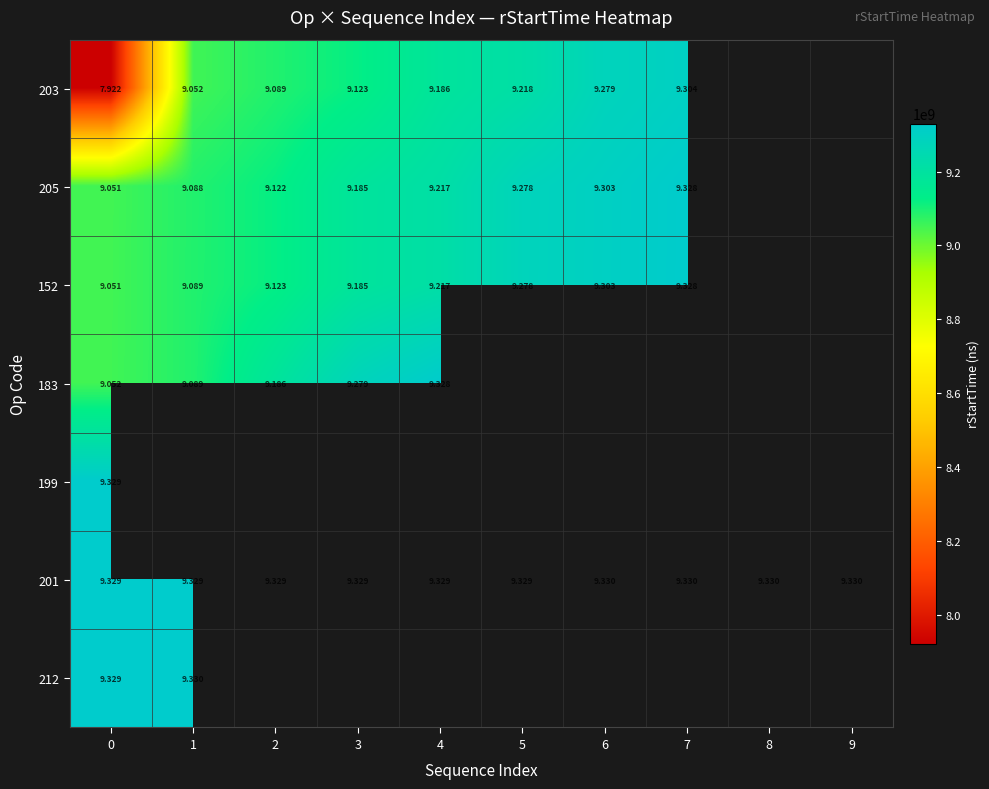

Which series has the largest total across all categories?

201